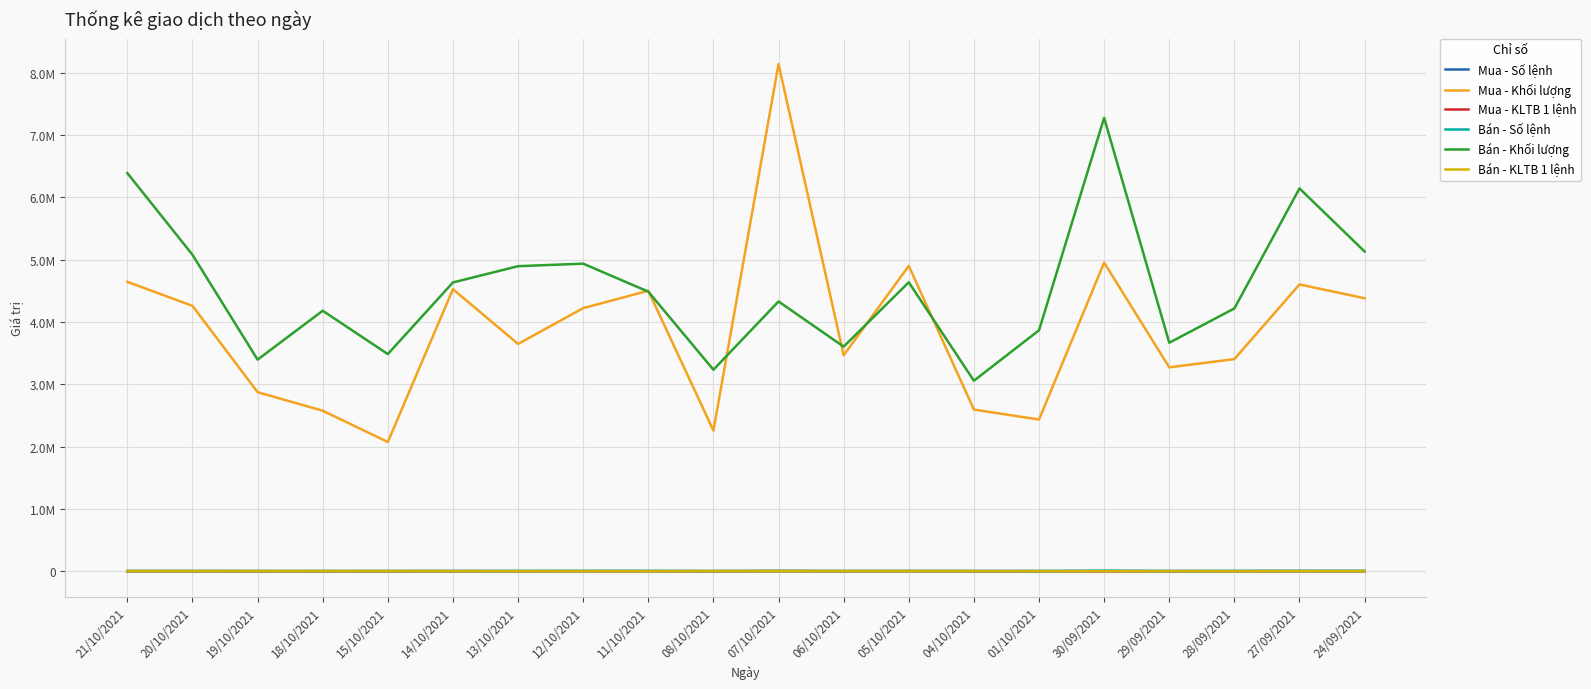

What are all the series names shown in the legend?

Mua - Số lệnh, Mua - Khối lượng, Mua - KLTB 1 lệnh, Bán - Số lệnh, Bán - Khối lượng, Bán - KLTB 1 lệnh